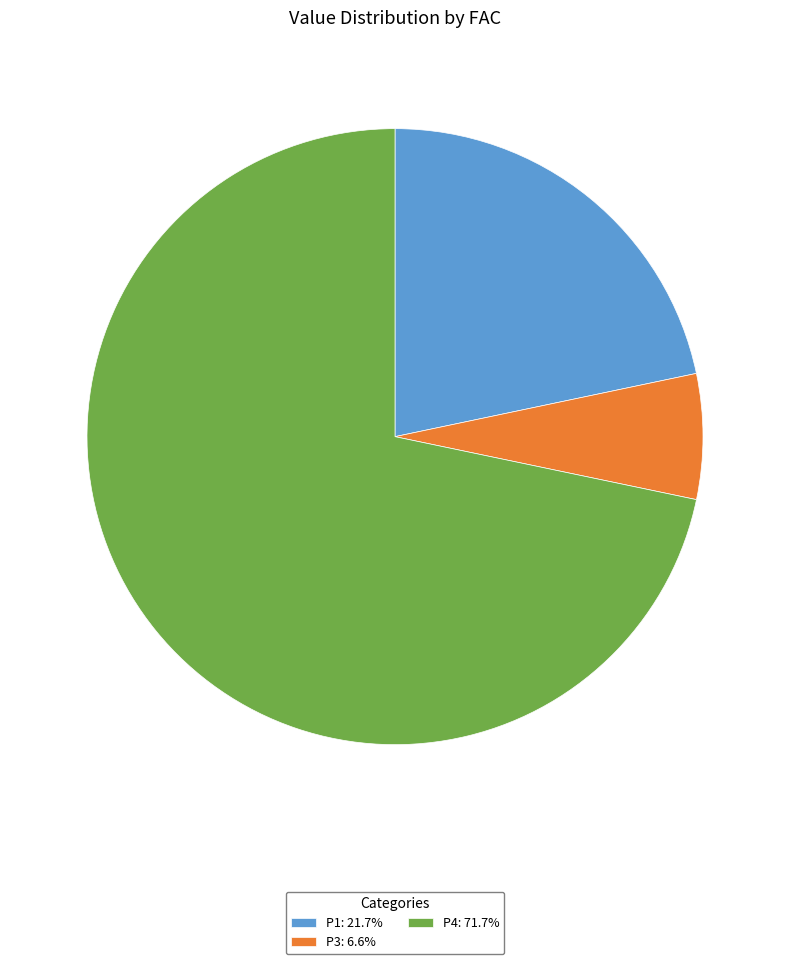

Do P3: 6.6% and P4: 71.7% together represent more than half of the pie?

Yes